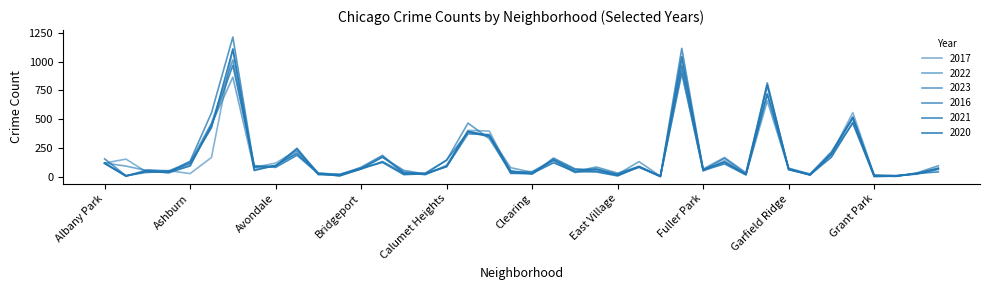

How many intersections are there between 2021 and 2017?

20